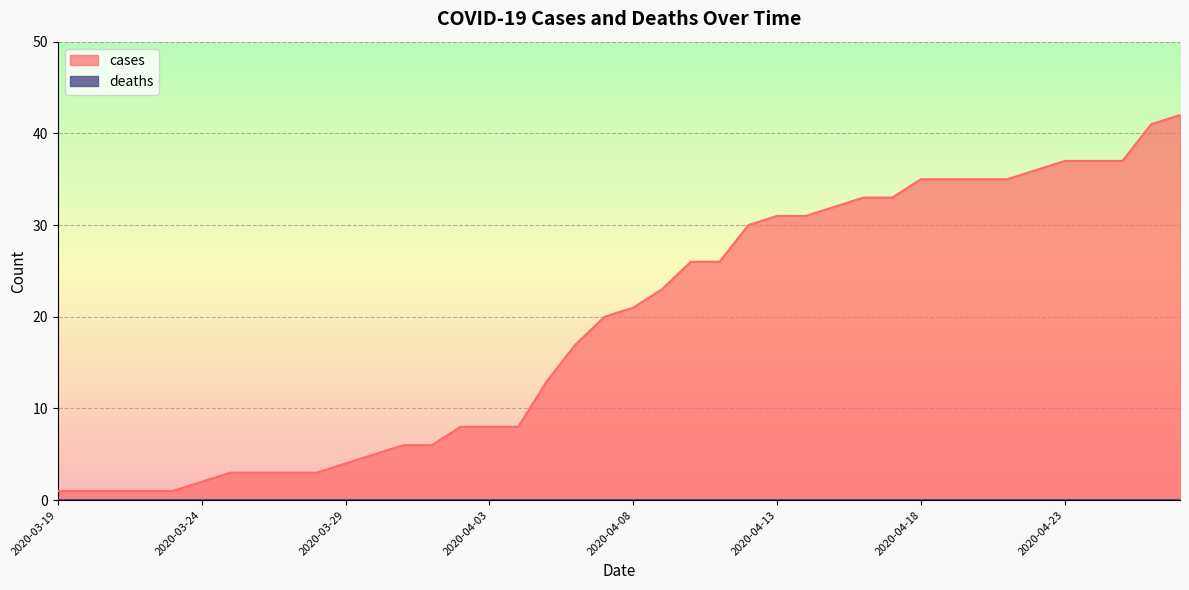

How many lines are shown in the chart?

2